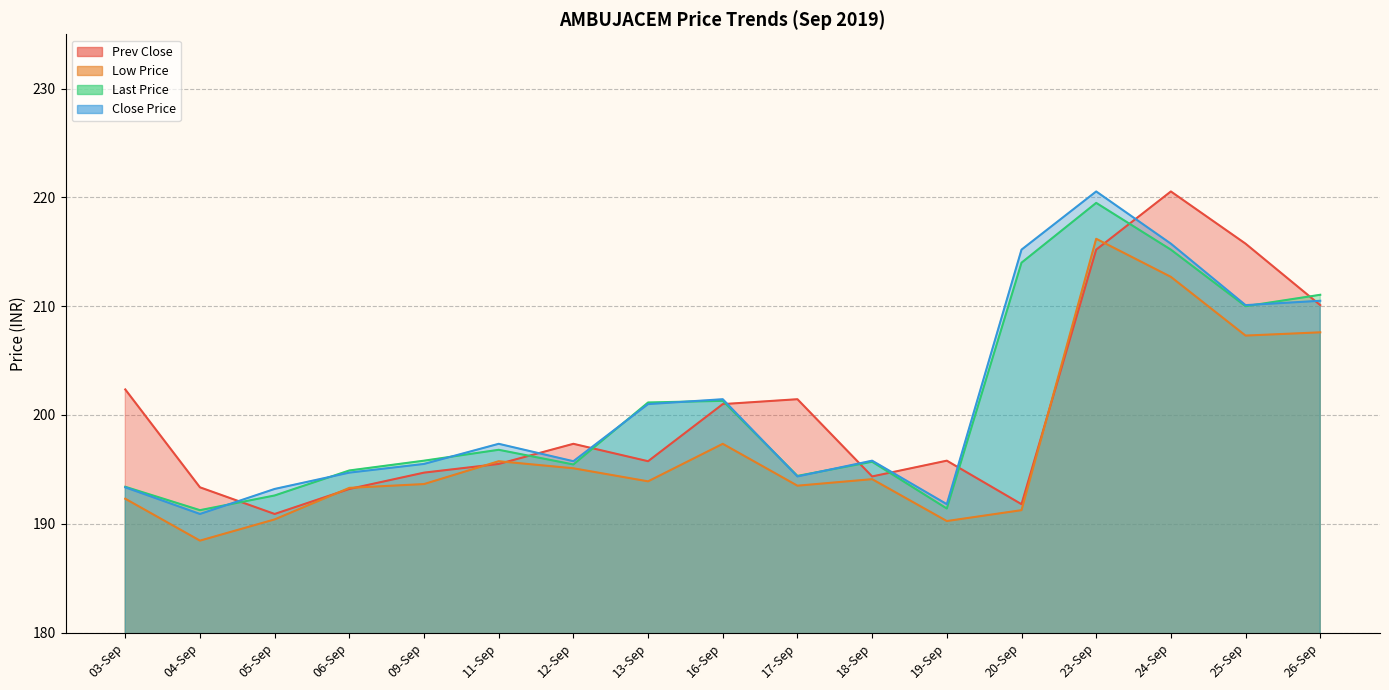

Reading right to left, list all the values displayed in this chart.

Prev Close: 26-Sep=210.1	25-Sep=215.8	24-Sep=220.6	23-Sep=215.2	20-Sep=191.8	19-Sep=195.8	18-Sep=194.3	17-Sep=201.4	16-Sep=201.0	13-Sep=195.8	12-Sep=197.3	11-Sep=195.5	09-Sep=194.7	06-Sep=193.2	05-Sep=190.9	04-Sep=193.3	03-Sep=202.3
Low Price: 26-Sep=207.6	25-Sep=207.3	24-Sep=212.7	23-Sep=216.2	20-Sep=191.2	19-Sep=190.2	18-Sep=194.1	17-Sep=193.5	16-Sep=197.3	13-Sep=193.9	12-Sep=195.1	11-Sep=195.8	09-Sep=193.7	06-Sep=193.3	05-Sep=190.4	04-Sep=188.4	03-Sep=192.3
Last Price: 26-Sep=211.1	25-Sep=210.0	24-Sep=215.2	23-Sep=219.5	20-Sep=214.0	19-Sep=191.4	18-Sep=195.7	17-Sep=194.4	16-Sep=201.3	13-Sep=201.2	12-Sep=195.4	11-Sep=196.8	09-Sep=195.8	06-Sep=194.9	05-Sep=192.6	04-Sep=191.2	03-Sep=193.4
Close Price: 26-Sep=210.5	25-Sep=210.1	24-Sep=215.8	23-Sep=220.6	20-Sep=215.2	19-Sep=191.8	18-Sep=195.8	17-Sep=194.3	16-Sep=201.4	13-Sep=201.0	12-Sep=195.8	11-Sep=197.3	09-Sep=195.5	06-Sep=194.7	05-Sep=193.2	04-Sep=190.9	03-Sep=193.3